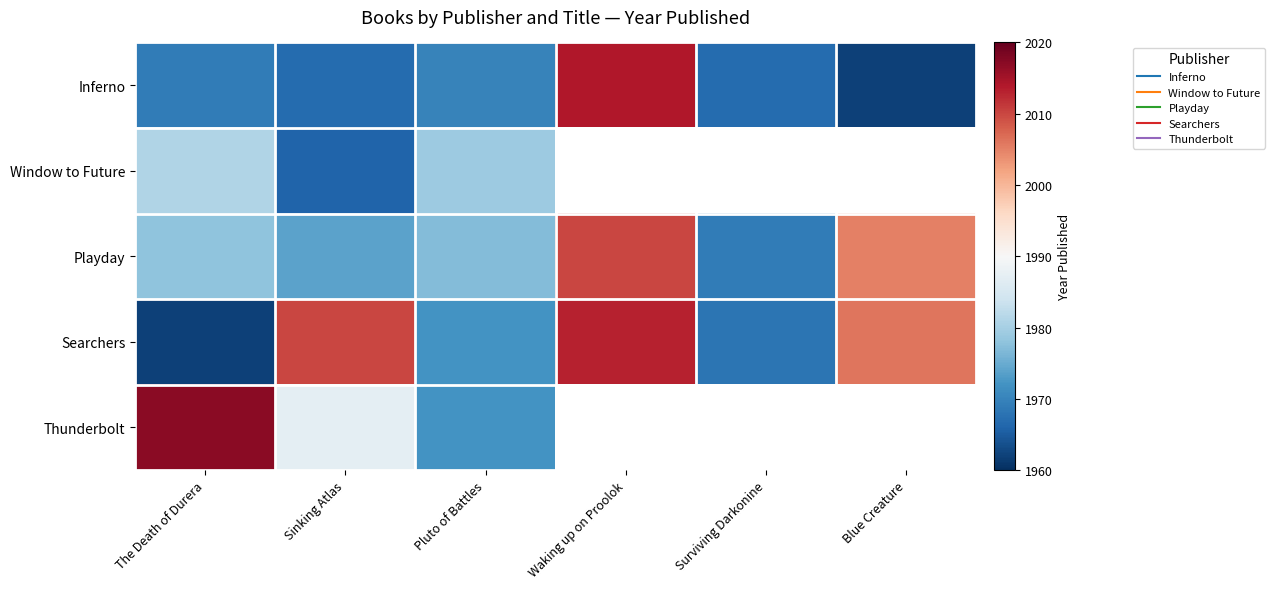

How many distinct data groups are displayed?

5